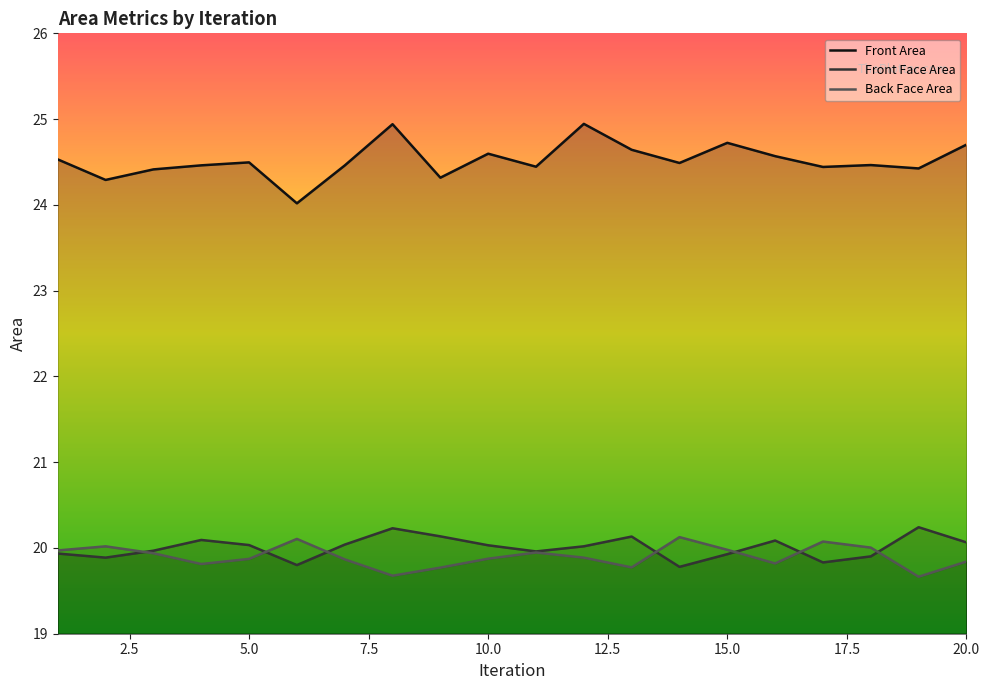

Rank the series by their maximum value, from highest to lowest.

Front Area, Front Face Area, Back Face Area